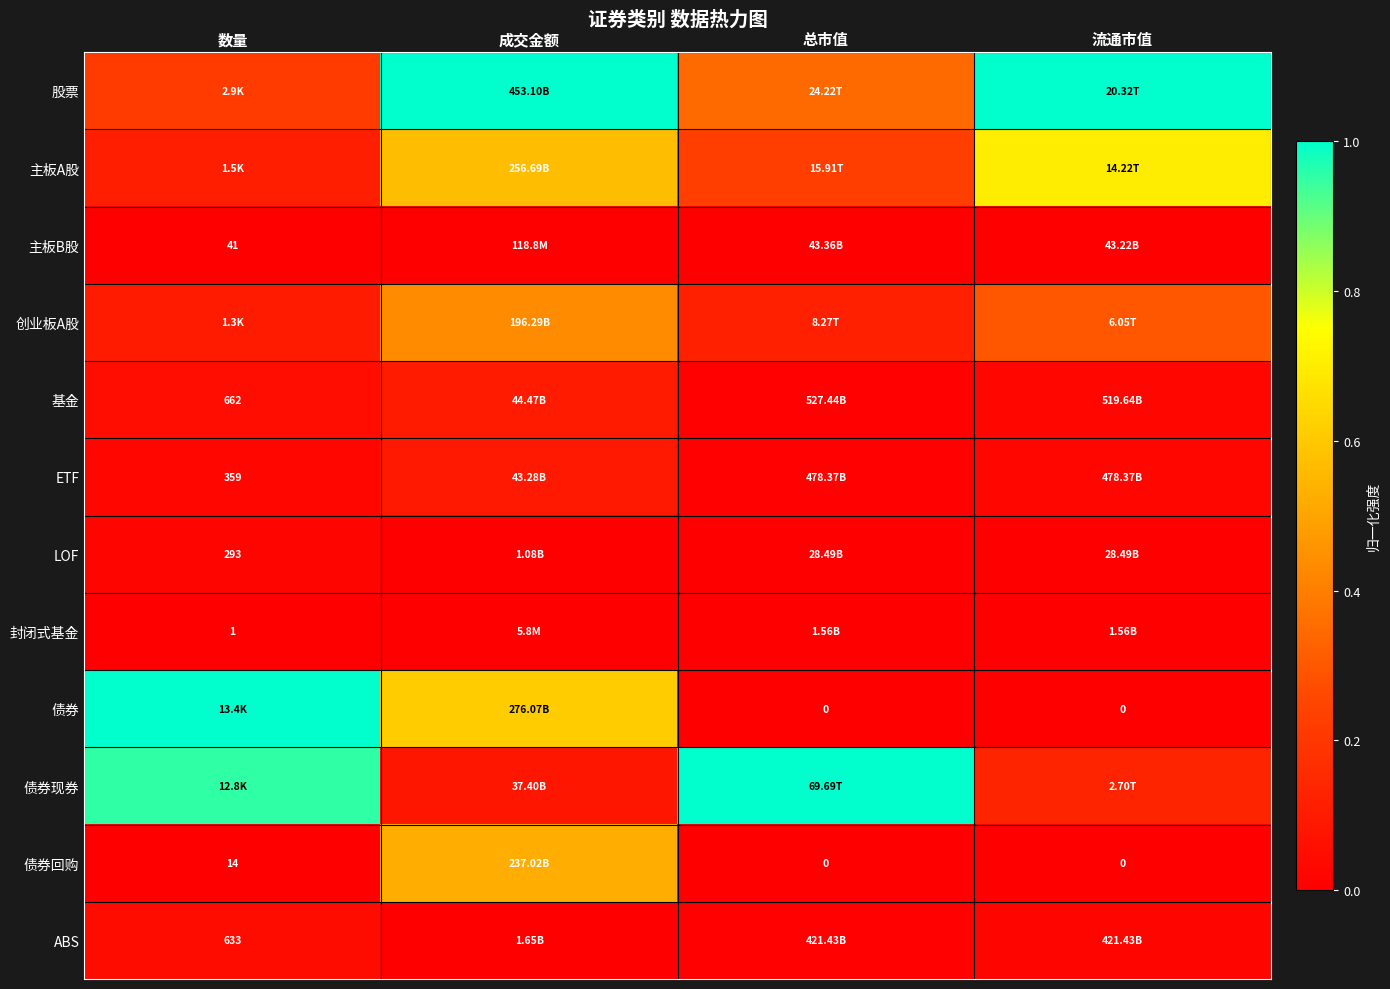

Between 流通市值 and 成交金额, which is larger?

流通市值